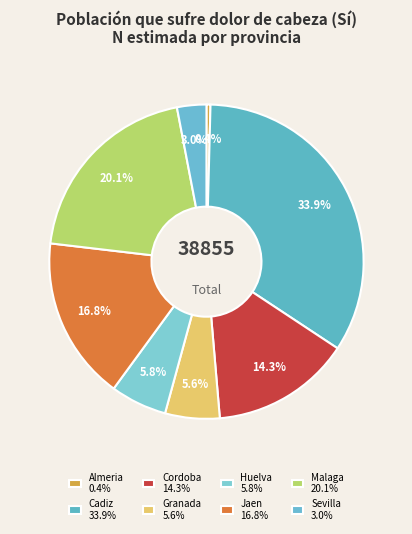

Count the number of slices in the pie.

8